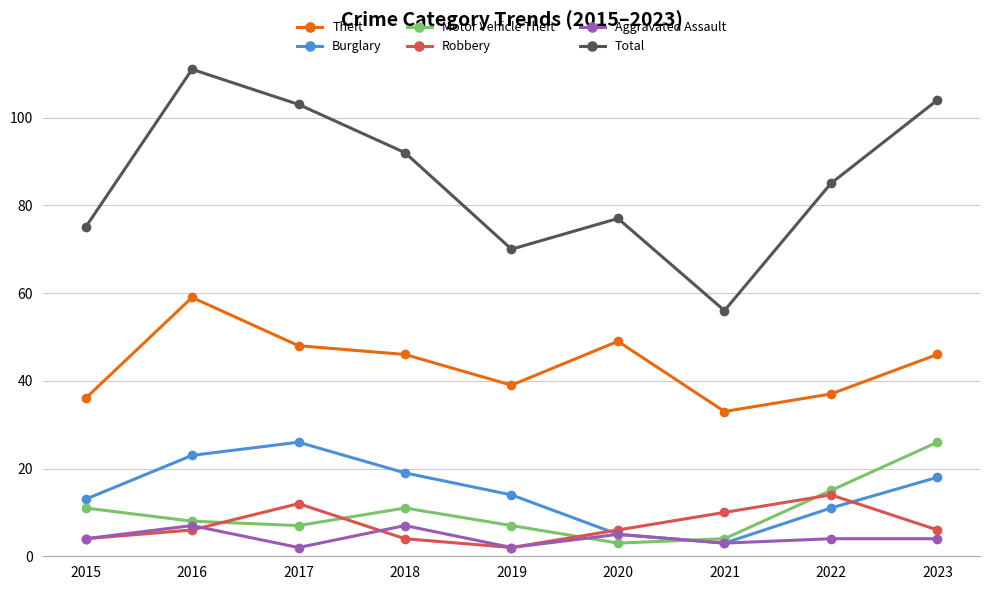

Reading left to right, transcribe all the data shown in this chart.

Theft: 2015=36	2016=59	2017=48	2018=46	2019=39	2020=49	2021=33	2022=37	2023=46
Burglary: 2015=13	2016=23	2017=26	2018=19	2019=14	2020=5	2021=3	2022=11	2023=18
Motor Vehicle Theft: 2015=11	2016=8	2017=7	2018=11	2019=7	2020=3	2021=4	2022=15	2023=26
Robbery: 2015=4	2016=6	2017=12	2018=4	2019=2	2020=6	2021=10	2022=14	2023=6
Aggravated Assault: 2015=4	2016=7	2017=2	2018=7	2019=2	2020=5	2021=3	2022=4	2023=4
Total: 2015=75	2016=111	2017=103	2018=92	2019=70	2020=77	2021=56	2022=85	2023=104